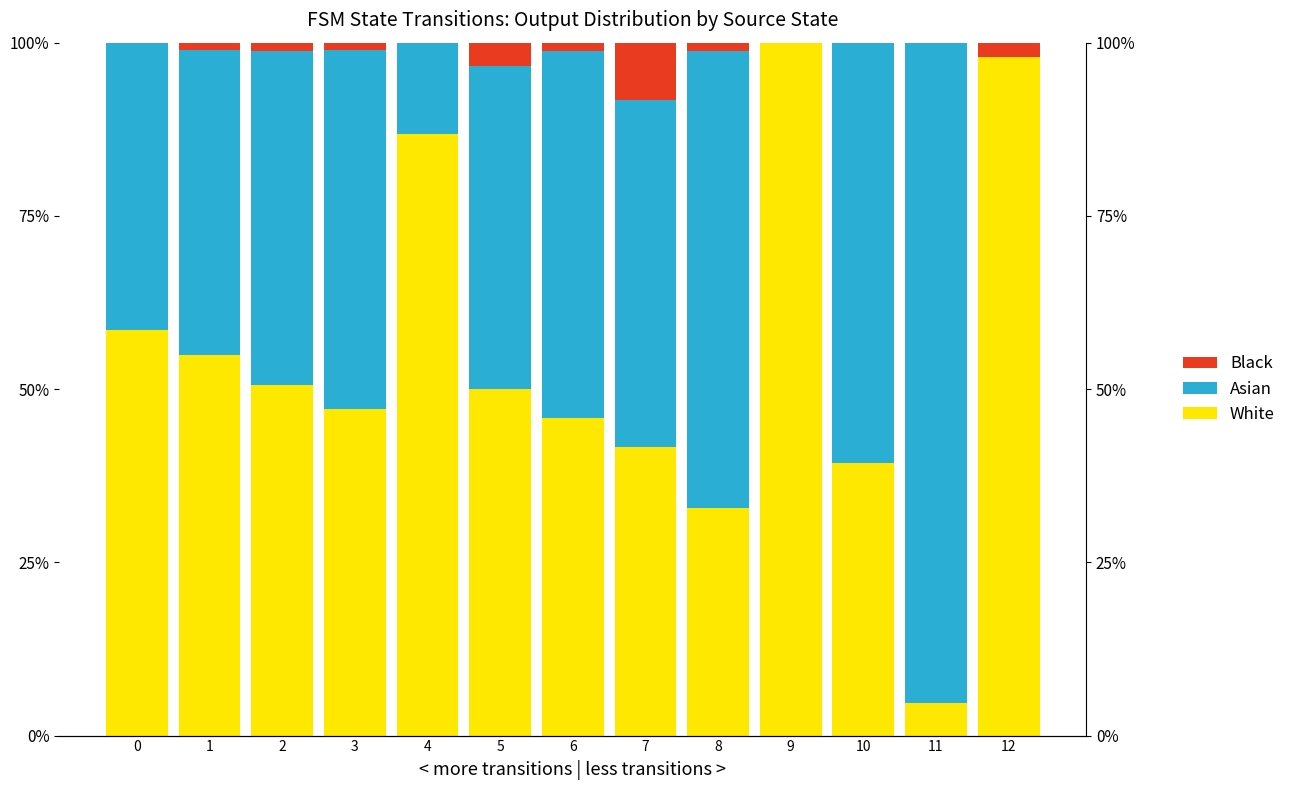

What is the maximum value shown in the chart?

100.0